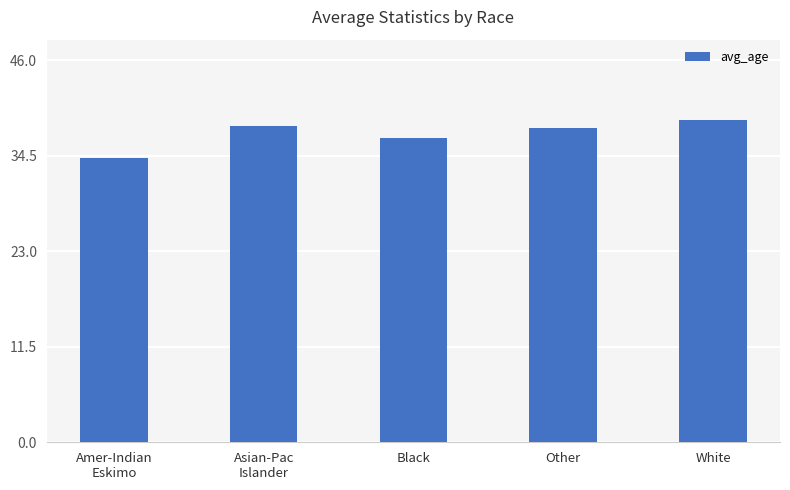

What position from the left is Other?

4